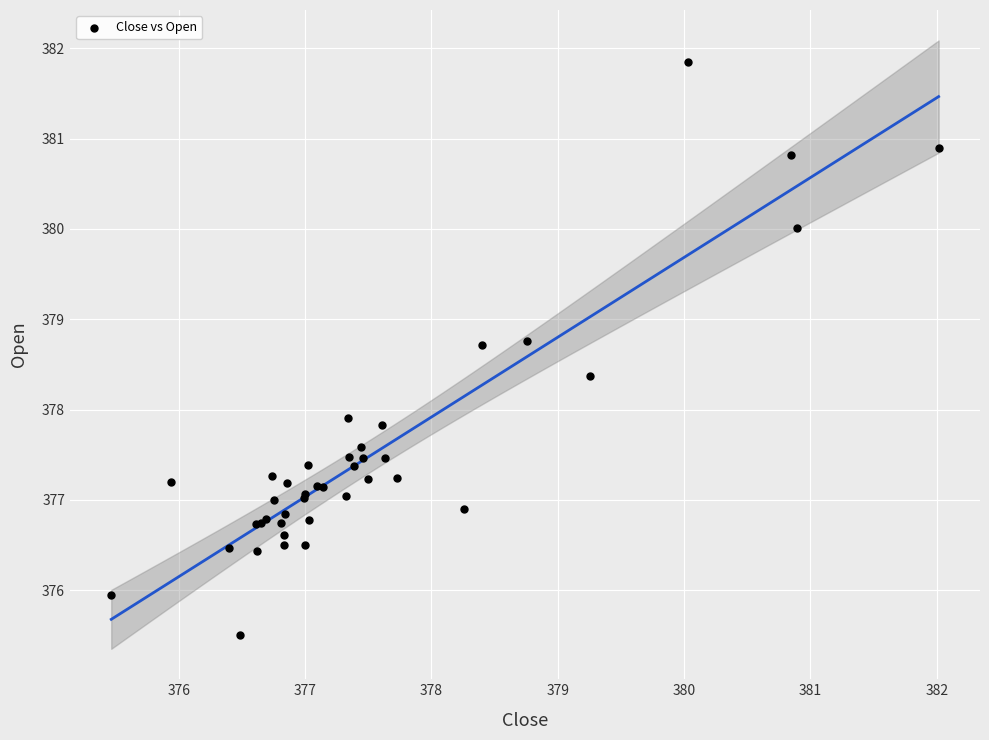

What Y value in the scatter plot is closest to 378?

377.9